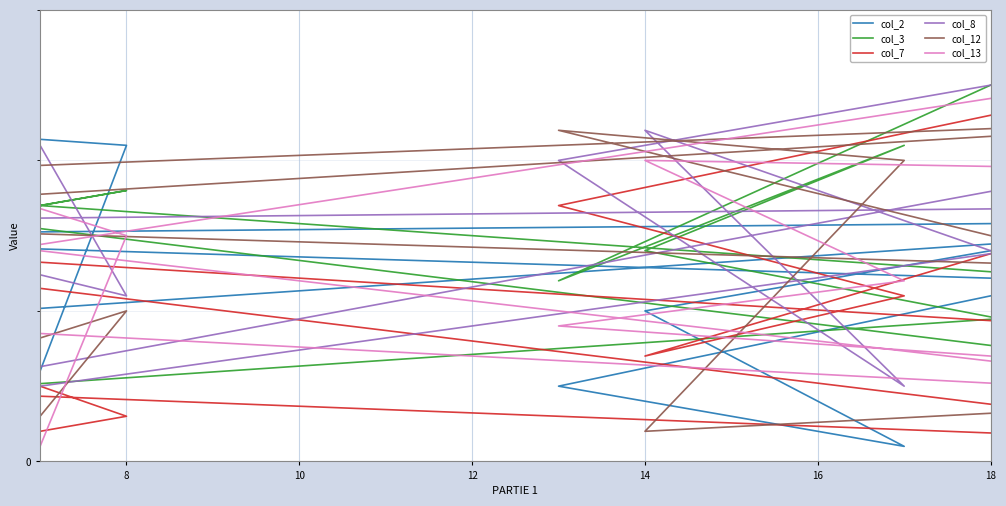

Reading left to right, list all the values displayed in this chart.

col_2: 6	21	23	9	16	15	12	20	10	1	5	11
col_3: 17	18	13	4	11	19	7	3	14	21	12	25
col_7: 2	3	13	5	1	15	9	24	7	11	17	23
col_8: 21	11	18	16	17	1	19	2	22	5	20	25
col_12: 3	10	1	19	23	16	13	5	2	20	22	15
col_13: 1	15	24	16	4	10	25	19	20	12	9	7